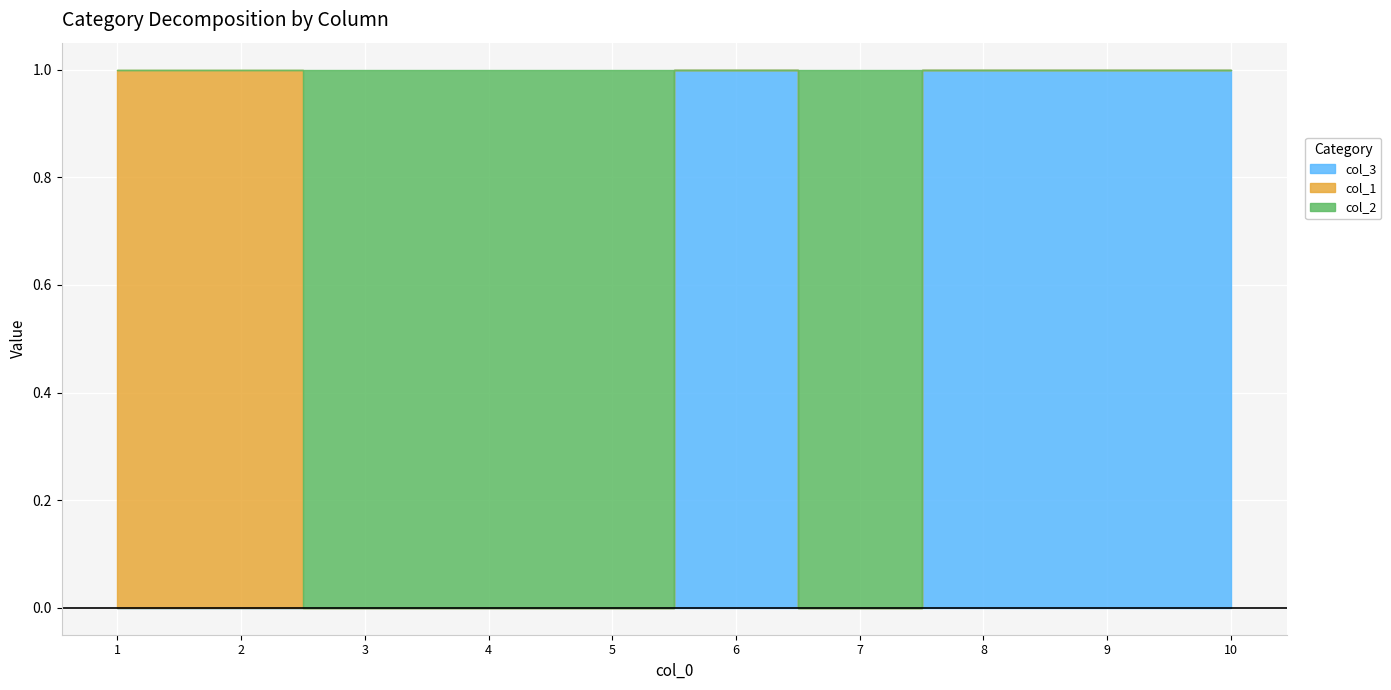

Which series has the largest total across all categories?

col_3